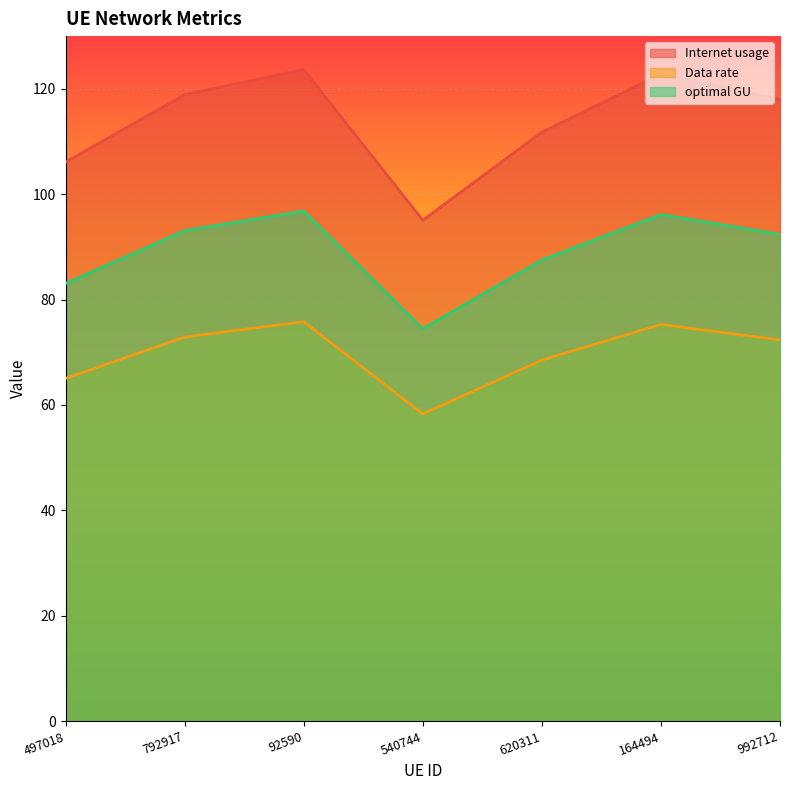

True or false: optimal GU has a value of 96.1 at 164494.

True